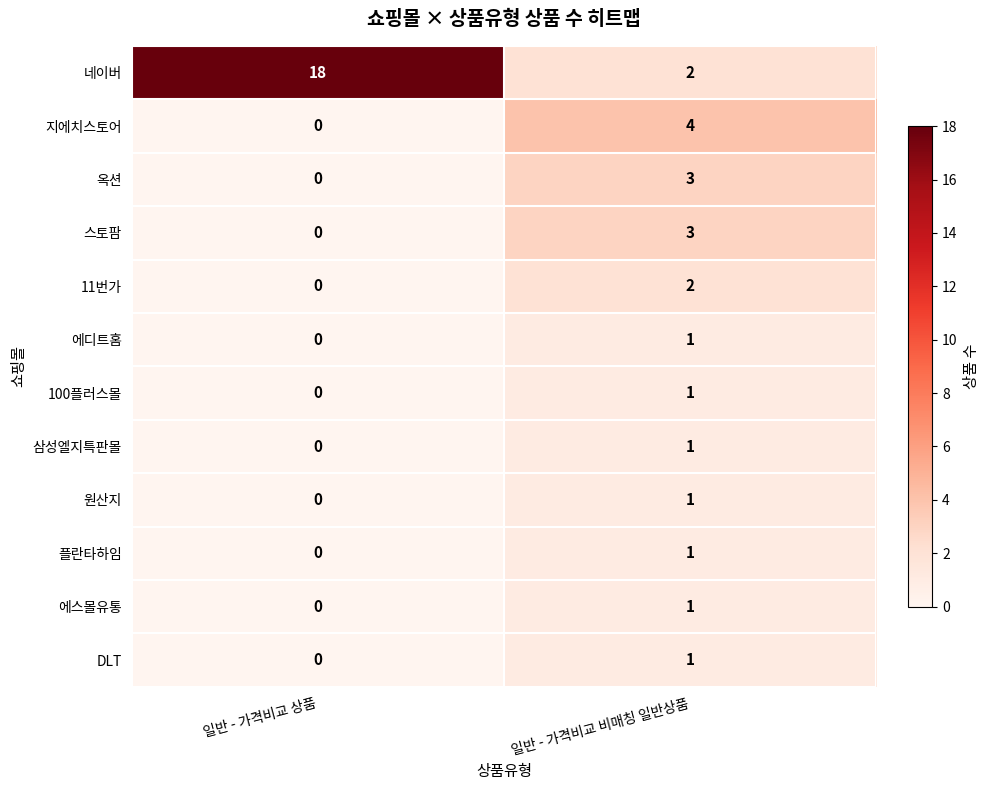

What is the sum of the 지에치스토어 values at 일반 - 가격비교 비매칭 일반상품 and 일반 - 가격비교 상품?

4